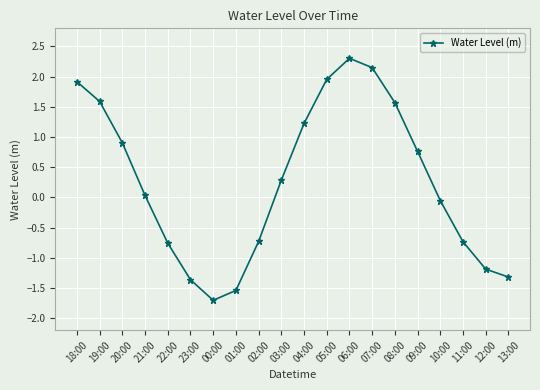

The value at 04:00 is 1.8. True or false?

False